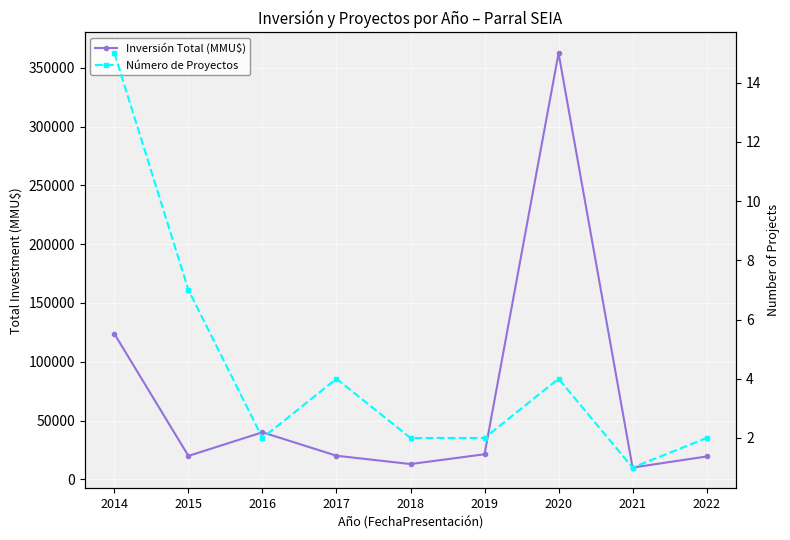

At which category is the sum across all series the highest?

2020